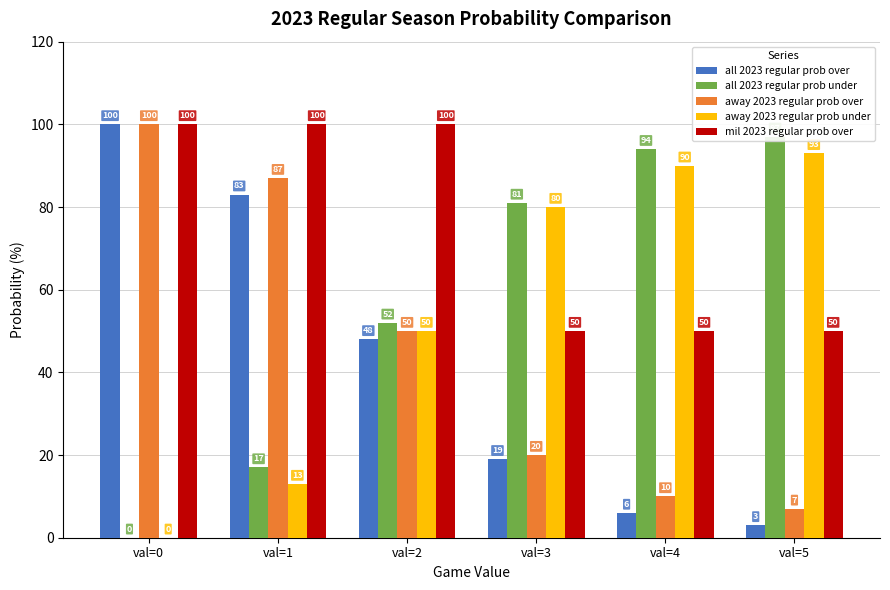

Reading left to right, list all the values displayed in this chart.

all 2023 regular prob over: 100	83	48	19	6	3
all 2023 regular prob under: 0	17	52	81	94	97
away 2023 regular prob over: 100	87	50	20	10	7
away 2023 regular prob under: 0	13	50	80	90	93
mil 2023 regular prob over: 100	100	100	50	50	50